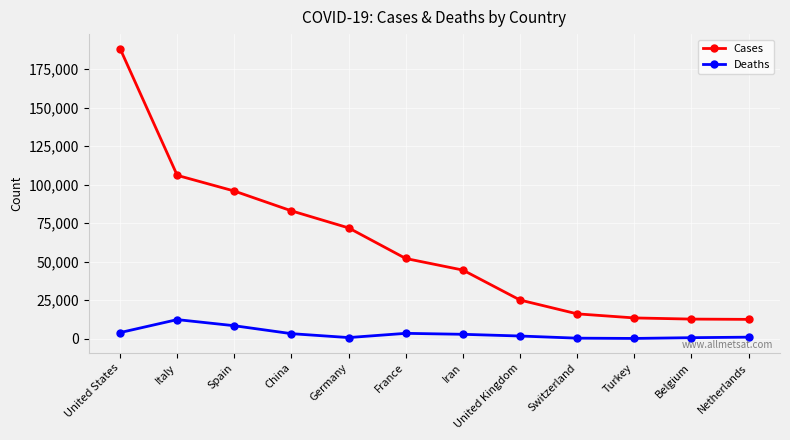

What is the highest value of the Cases series?

188435